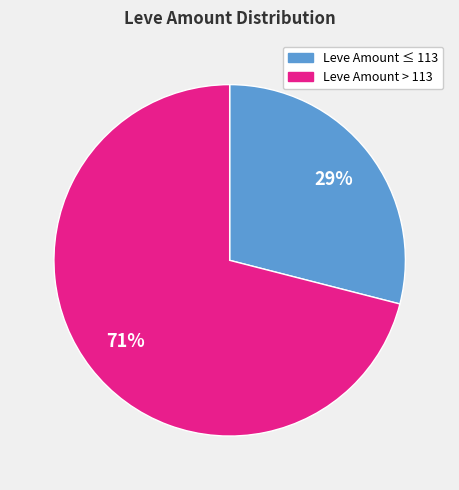

To the nearest percent, what is the average slice percentage?

50%